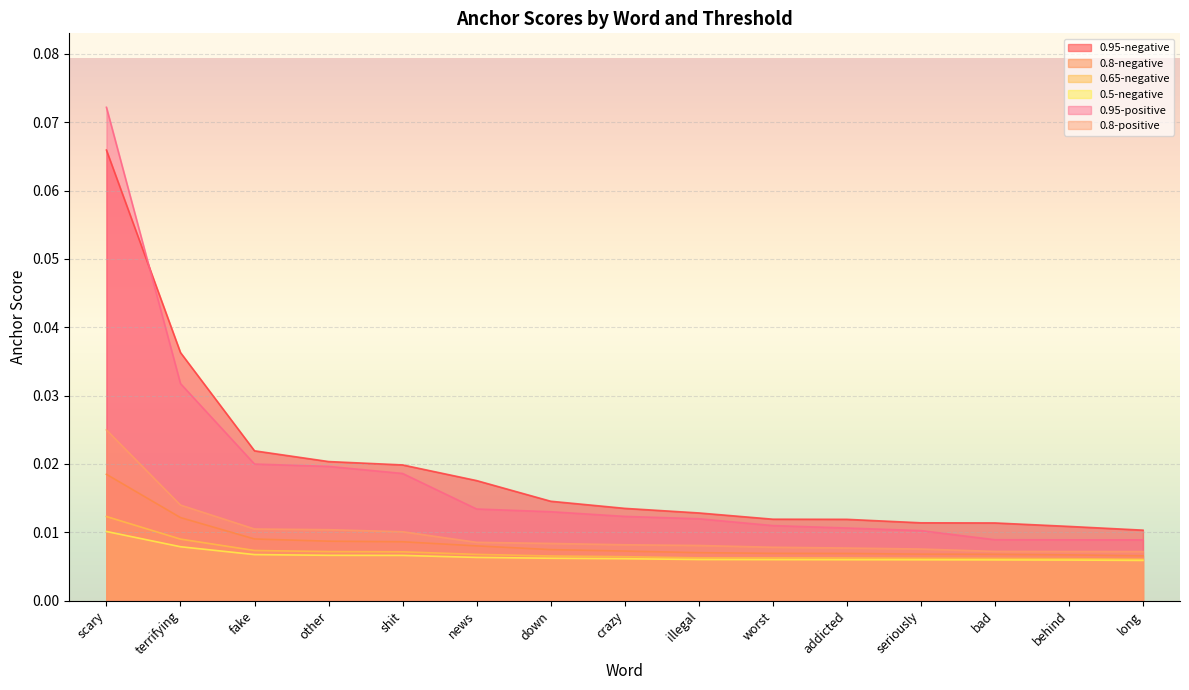

Which has a higher value, illegal or addicted?

illegal